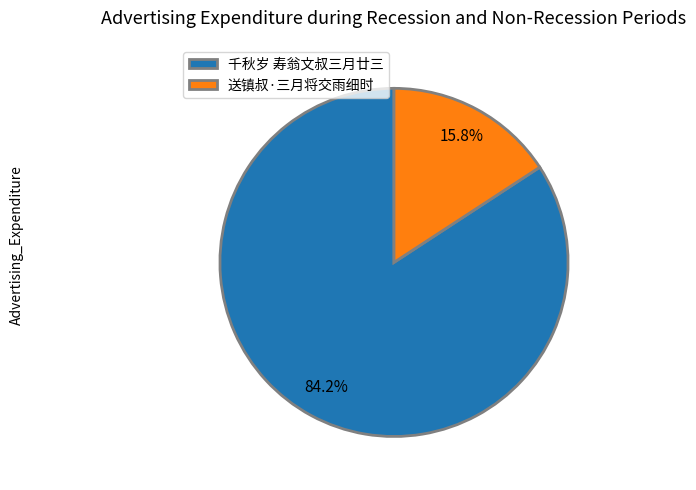

Is there any slice that represents more than half of the pie?

Yes